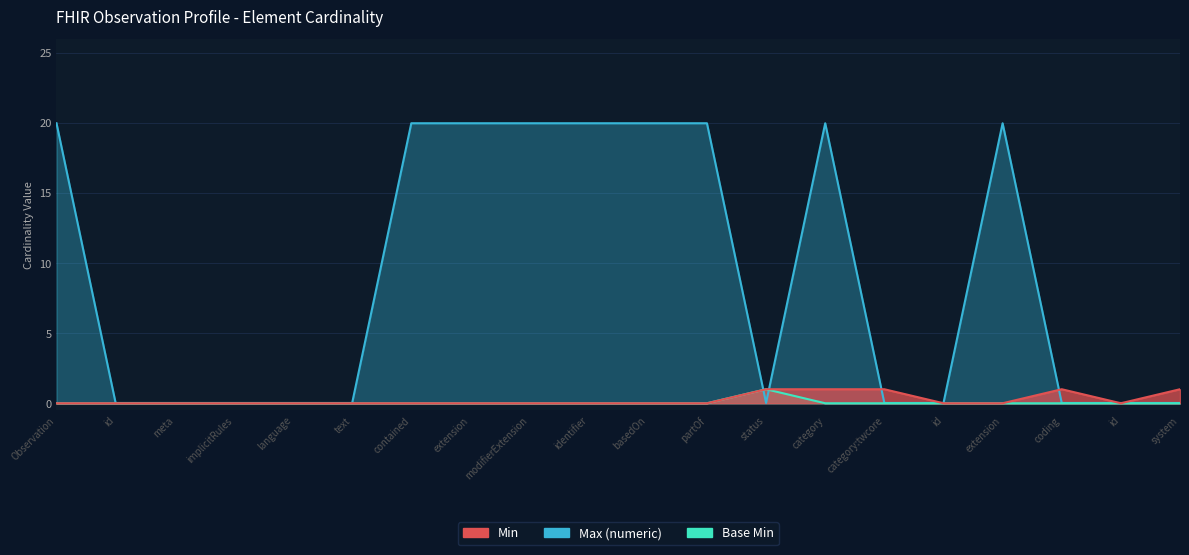

The value of Base Min at id is 0.0. True or false?

True